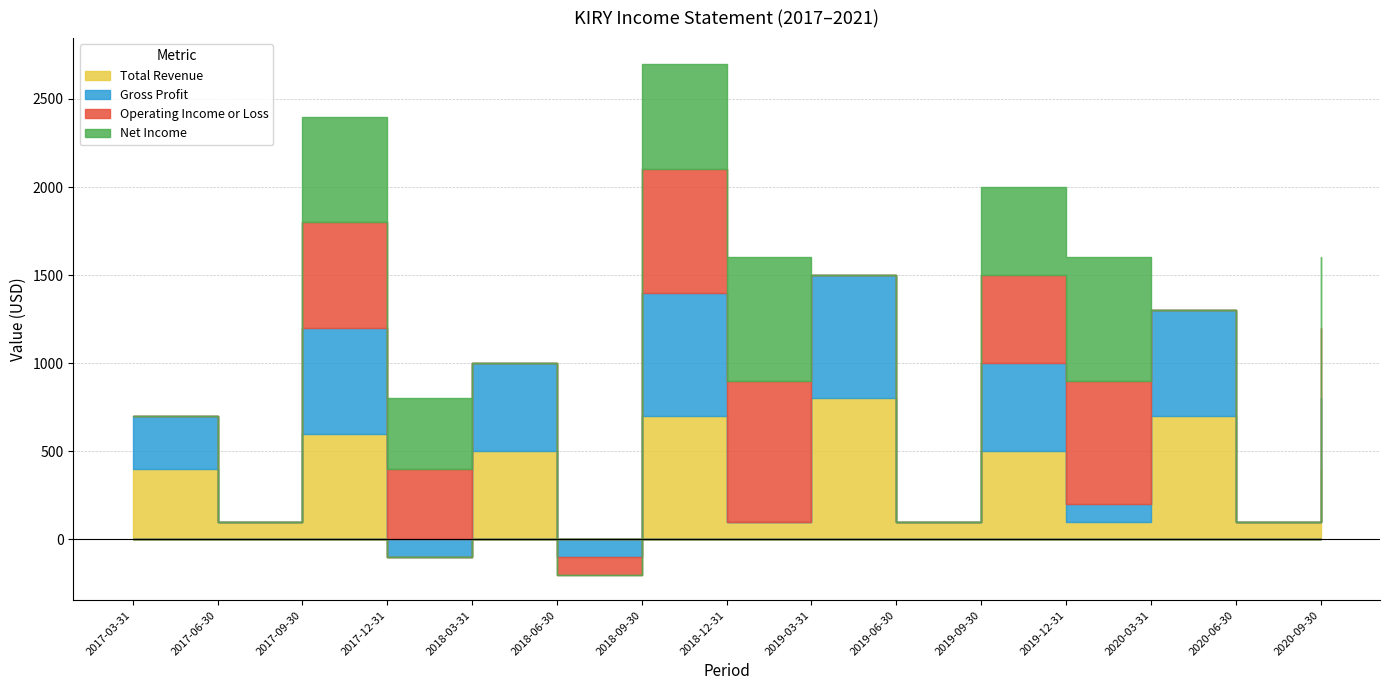

What is the sum of all Net Income values?

3900